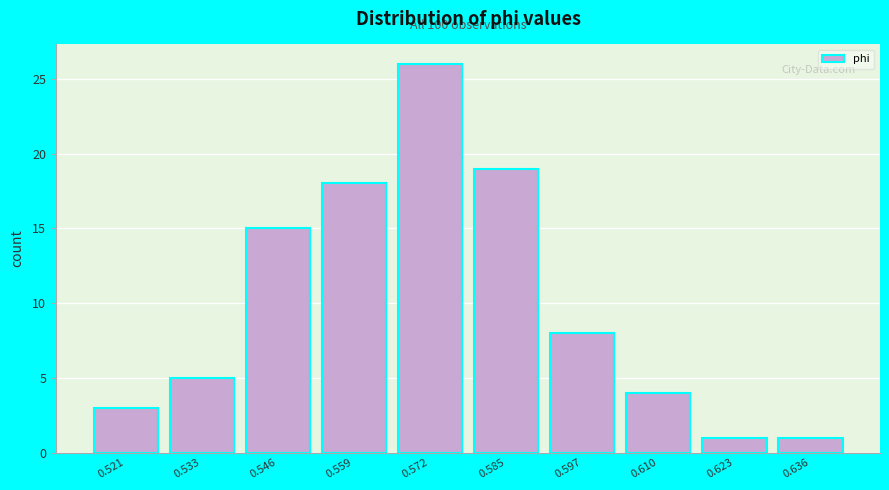

Reading left to right, transcribe all the data shown in this chart.

3	5	15	18	26	19	8	4	1	1